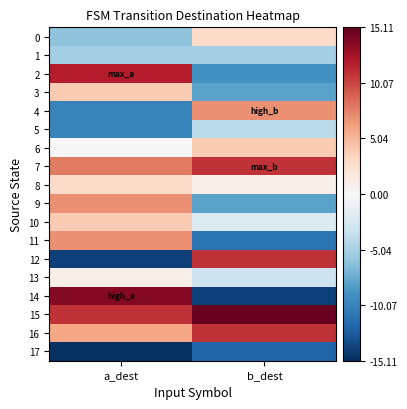

List the series in order of their peak value, highest first.

15, 14, 2, 7, 12, 16, 4, 9, 11, 3, 6, 10, 0, 8, 13, 5, 1, 17